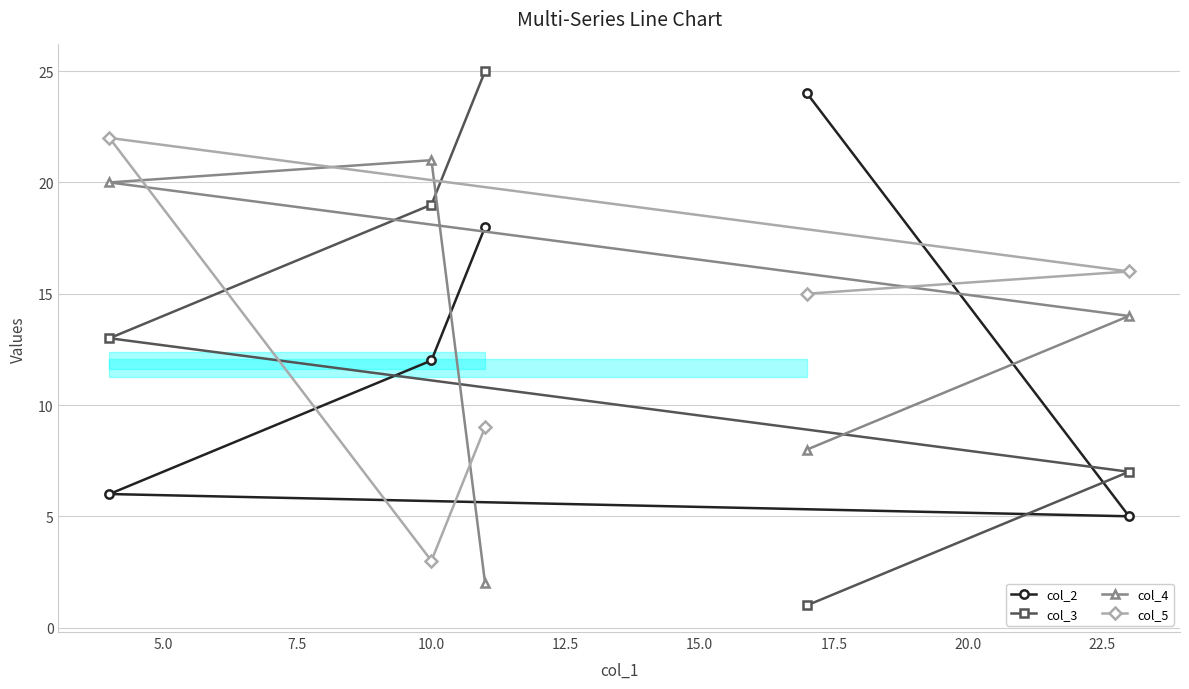

Read the col_3 value at 7.5.

13